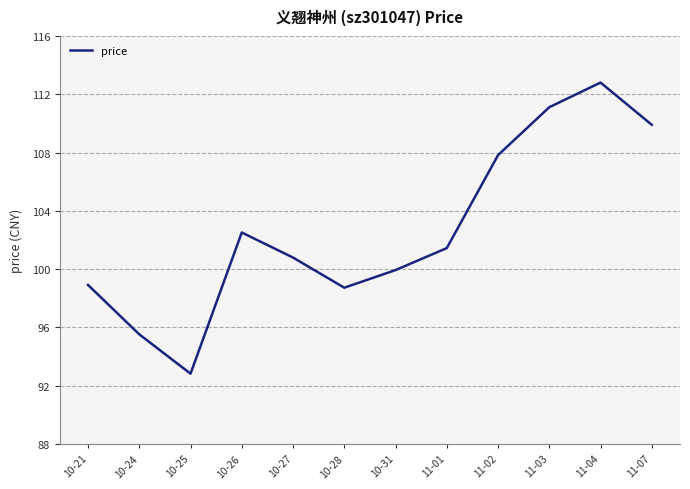

Count the number of categories in the chart.

12